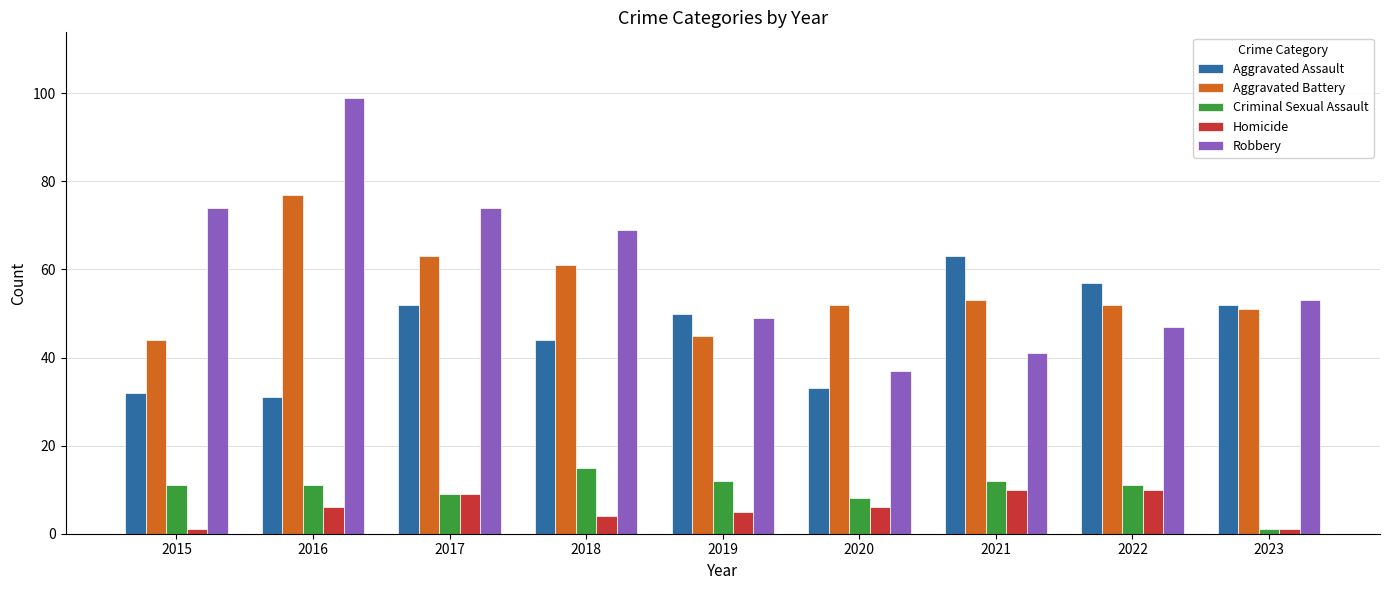

At which category is the sum across all series the highest?

2016